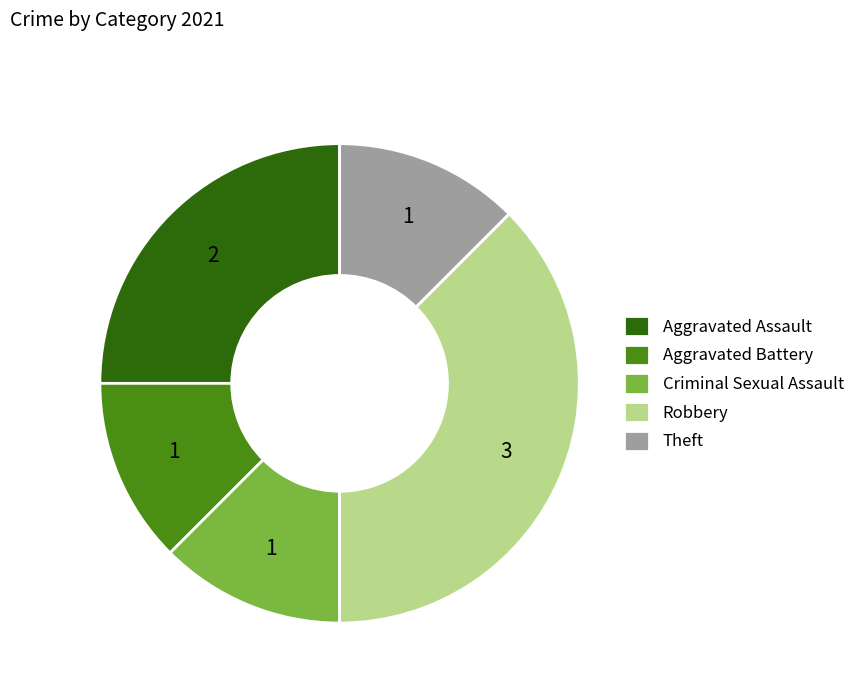

Do Aggravated Assault and Theft together represent more than half of the pie?

No